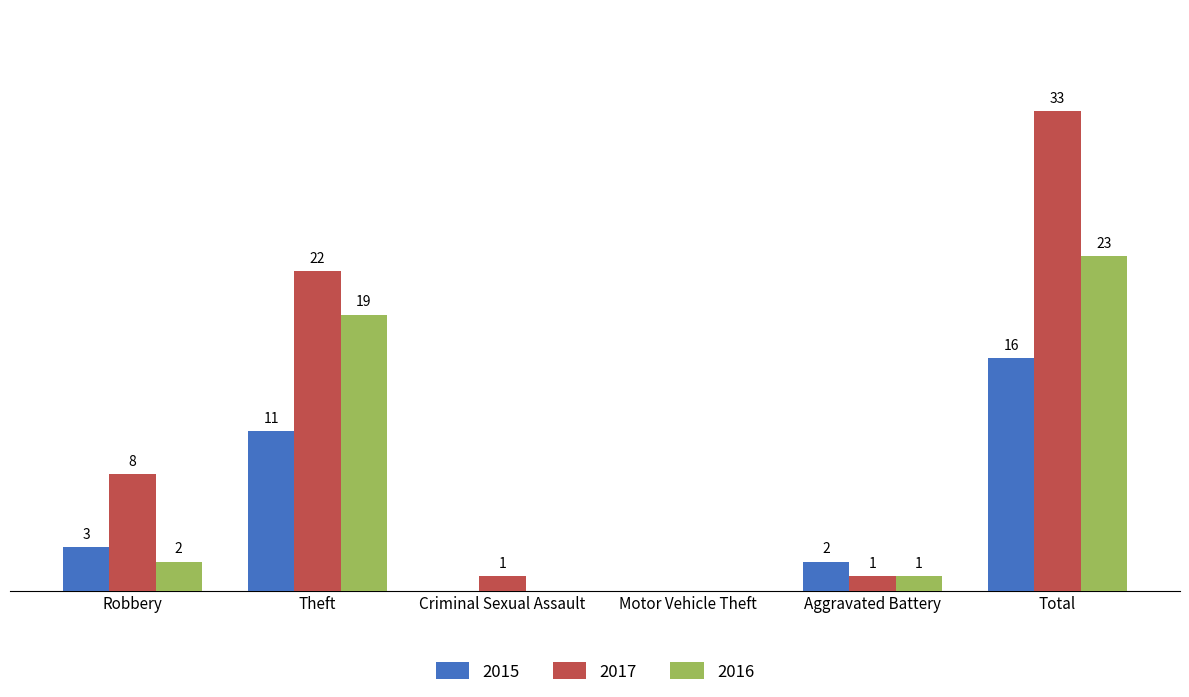

At which label is 2016 closest to 11?

Theft